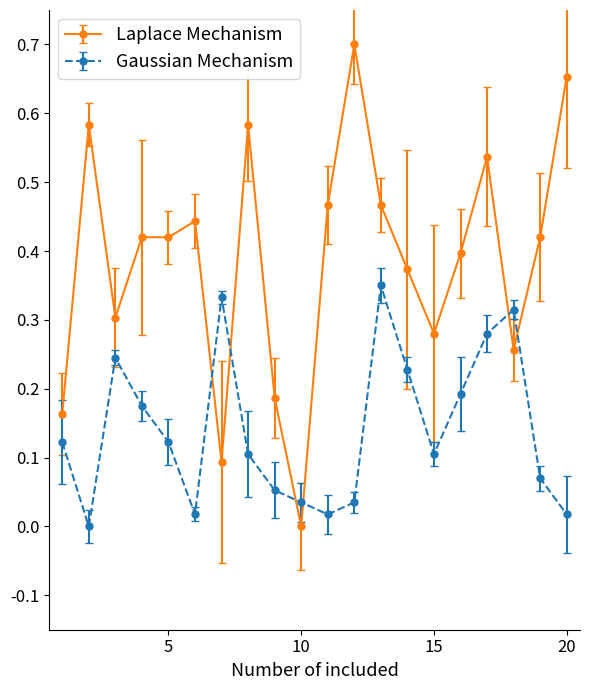

After their last crossing, which series has the higher values: Laplace Mechanism or Gaussian Mechanism?

Laplace Mechanism